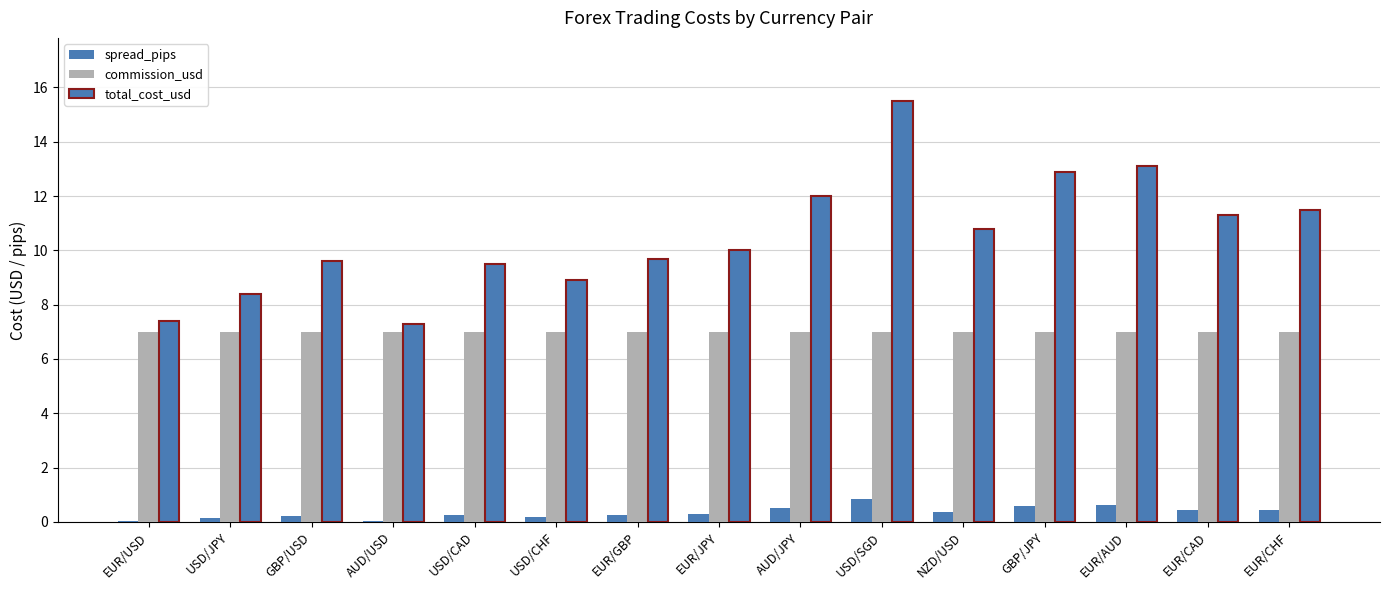

True or false: spread_pips has a value of 0.6 at EUR/AUD.

True